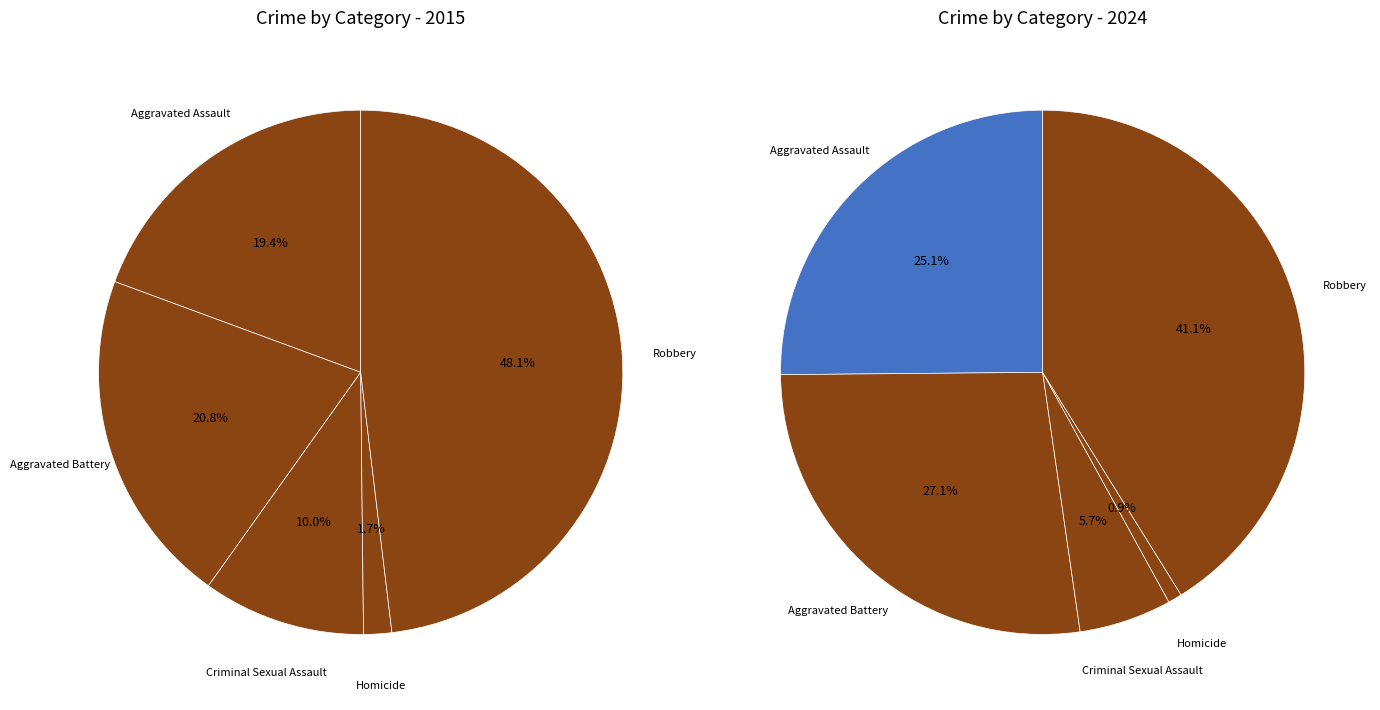

Is values_2015 the majority of the pie?

No